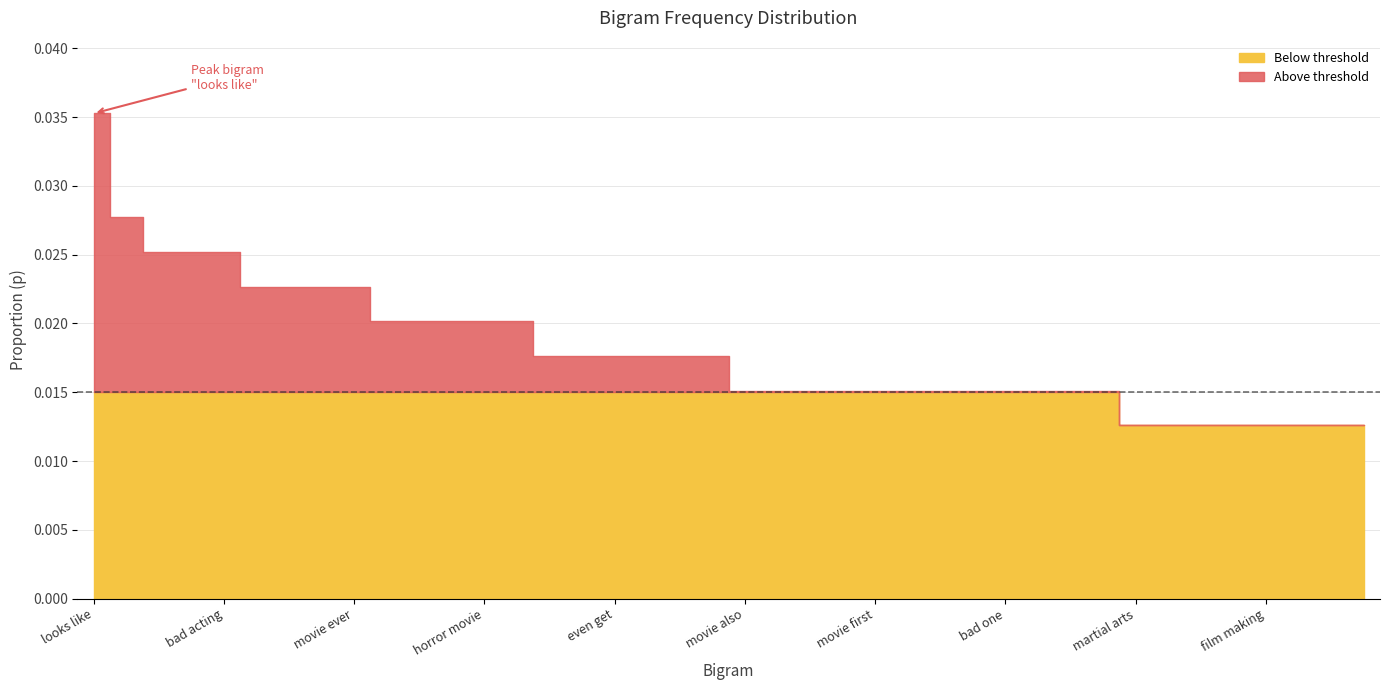

True or false: the data shows 0.0 at stay away.

True